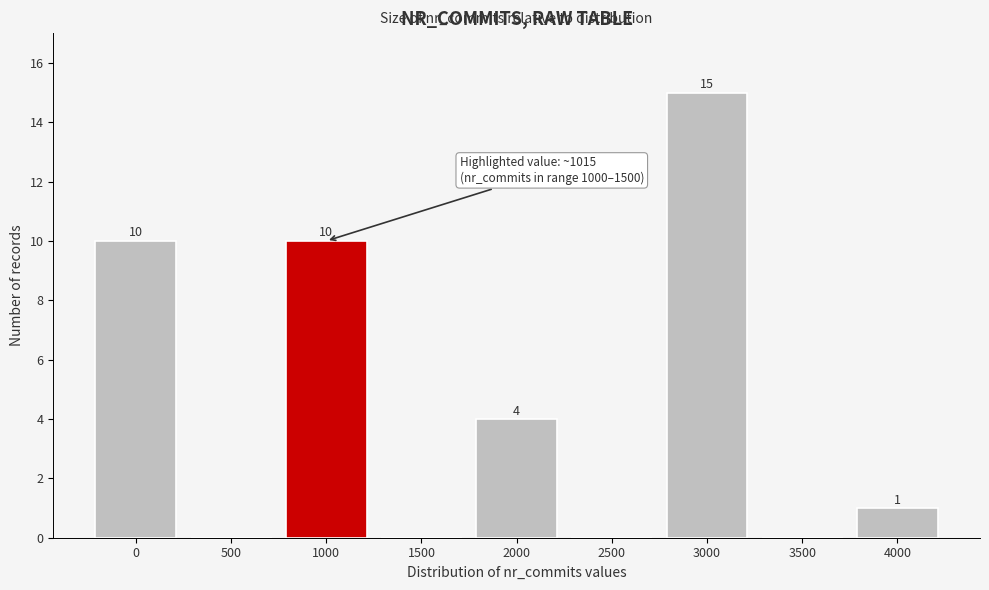

Reading left to right, transcribe all the data shown in this chart.

0=10	500=0	1000=10	1500=0	2000=4	2500=0	3000=15	3500=0	4000=1